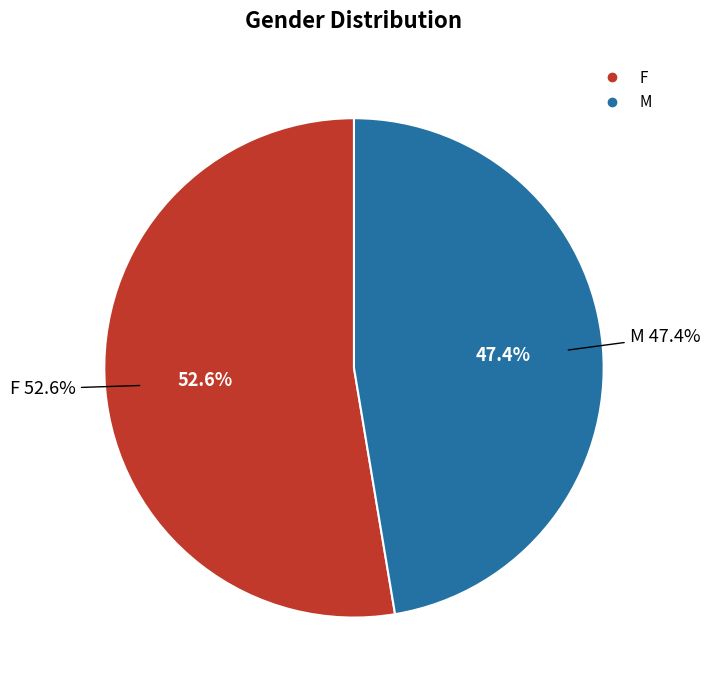

What portion of the pie excludes M?

52.6%